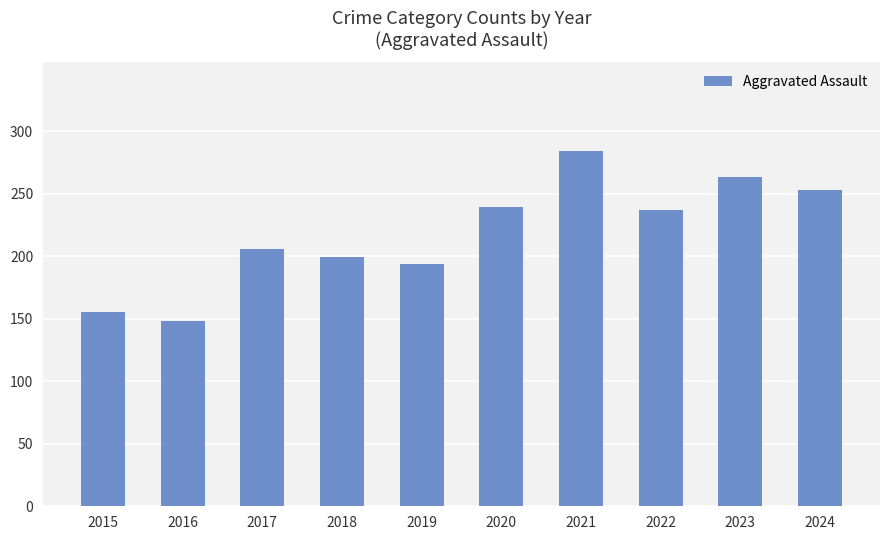

How many distinct data groups are displayed?

1